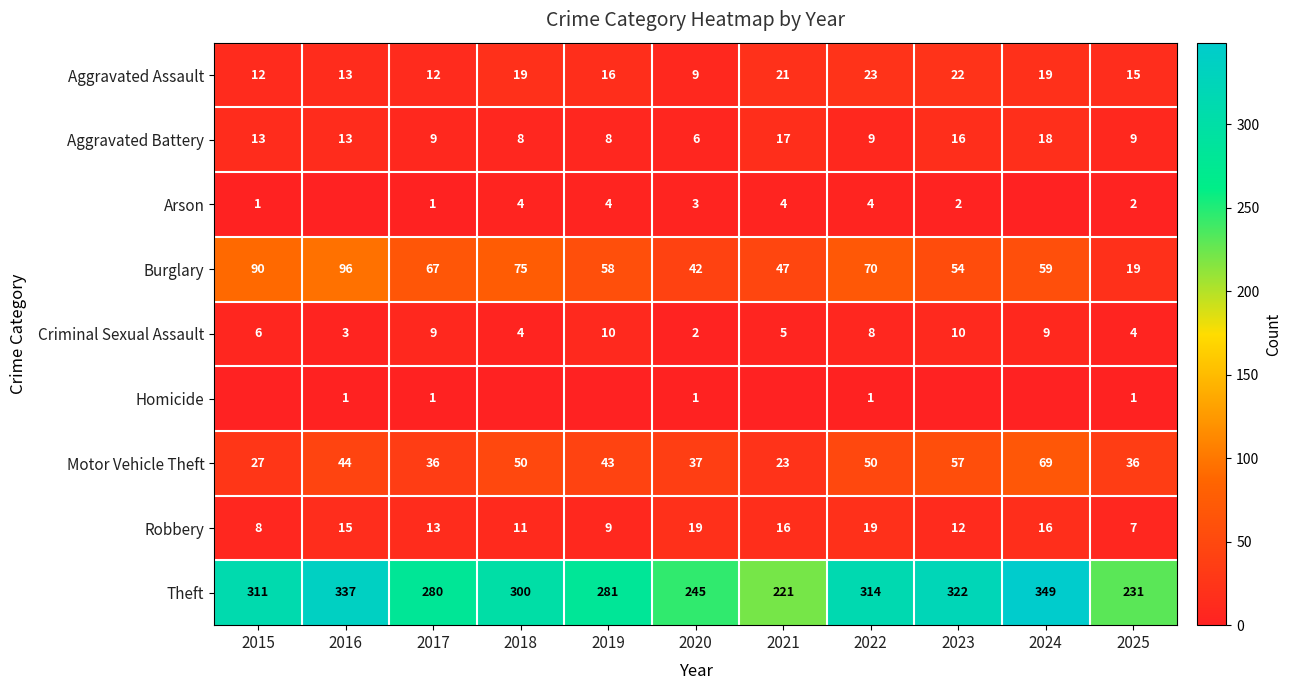

What is the greatest value displayed?

349